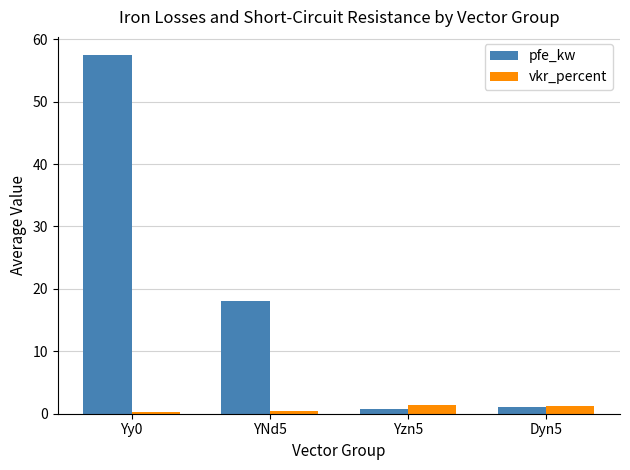

What are all the series names shown in the legend?

pfe_kw, vkr_percent